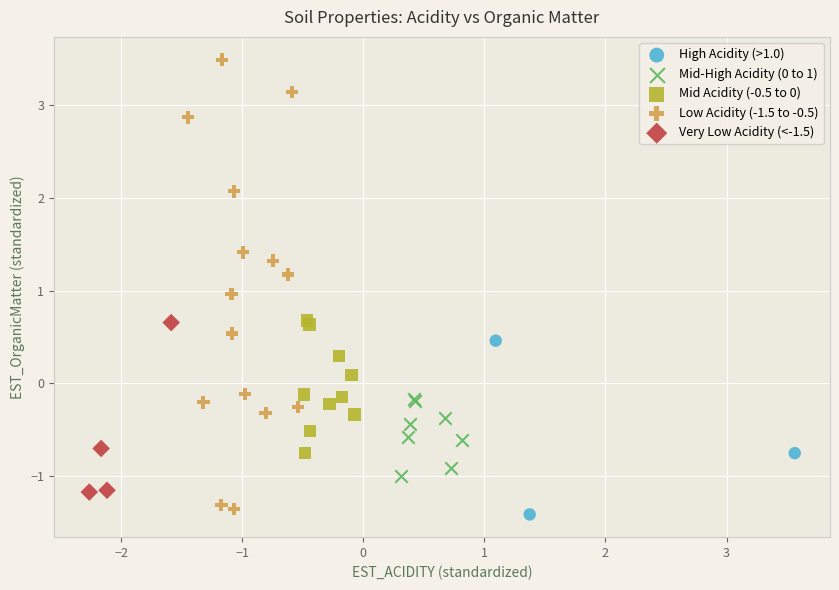

What are all the series names shown in the legend?

High Acidity (>1.0), Mid-High Acidity (0 to 1), Mid Acidity (-0.5 to 0), Low Acidity (-1.5 to -0.5), Very Low Acidity (<-1.5)